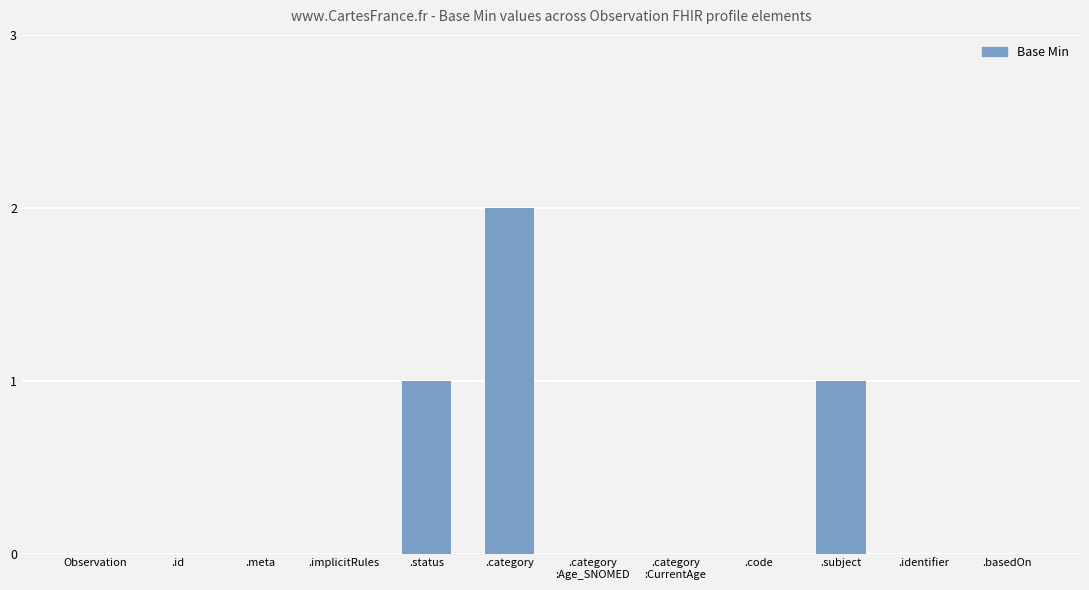

What is the sum of all values?

4